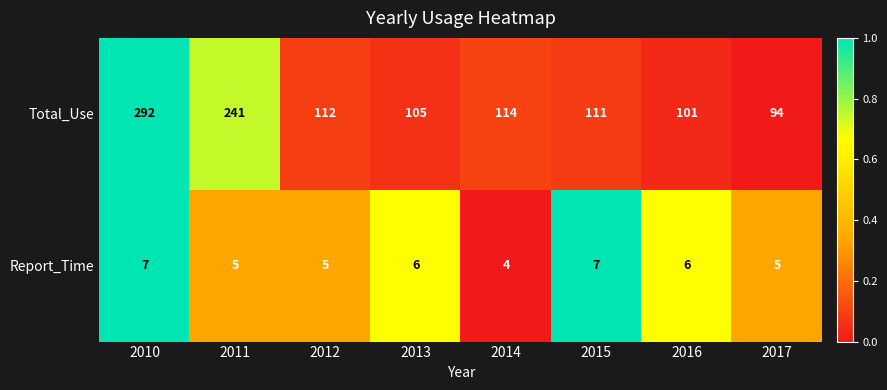

Is the value of Report_Time at 2012 greater than the value of Total_Use at 2012?

No